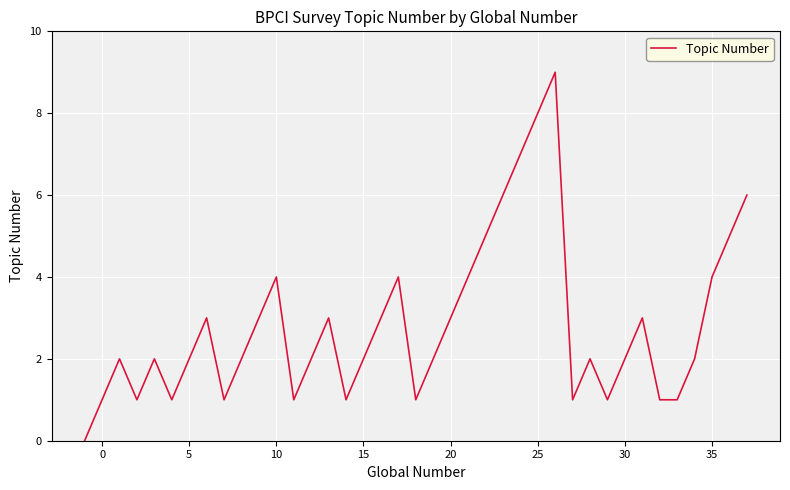

True or false: there are more than 1 points higher than both neighbors.

True